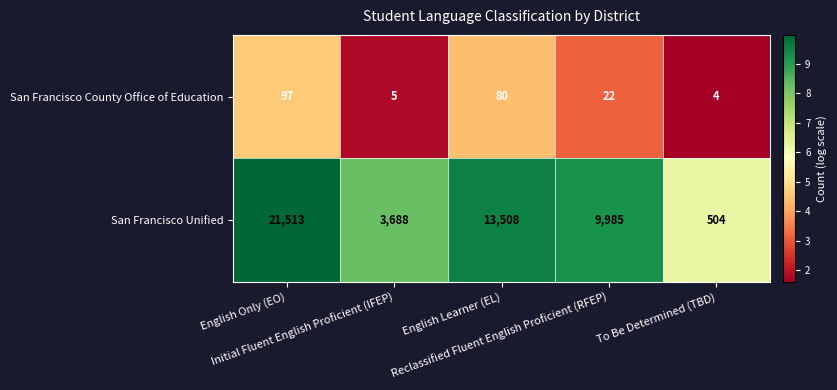

Rank the series by their maximum value, from lowest to highest.

San Francisco County Office of Education, San Francisco Unified